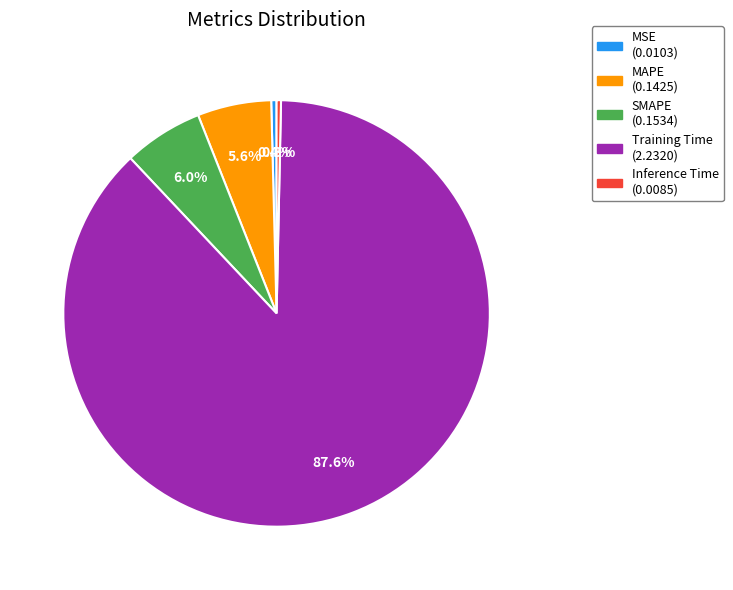

To the nearest percent, what is the difference between the largest and smallest slice percentages?

87%